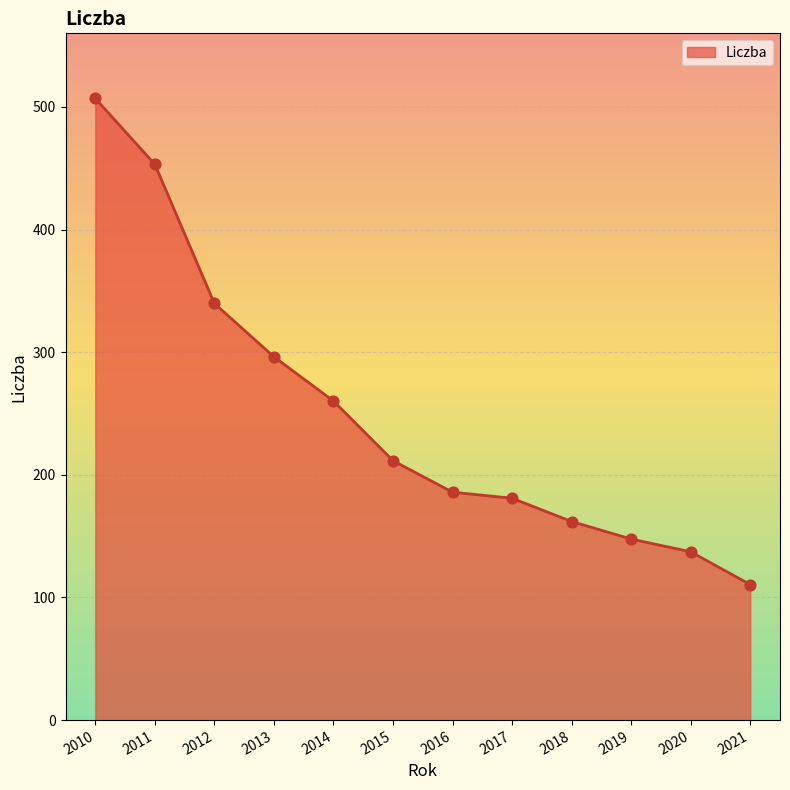

What is the ratio of the value at 2021 to the value at 2010?

0.2